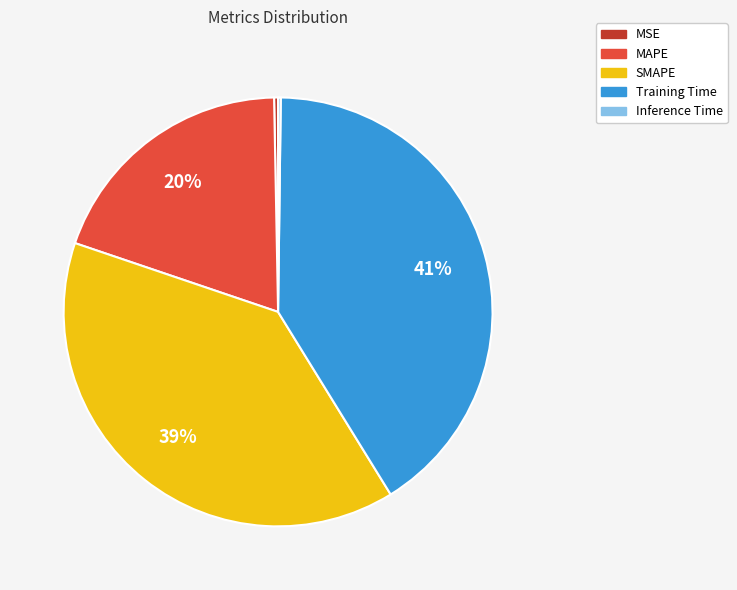

Which category has the biggest portion of the pie?

Training Time